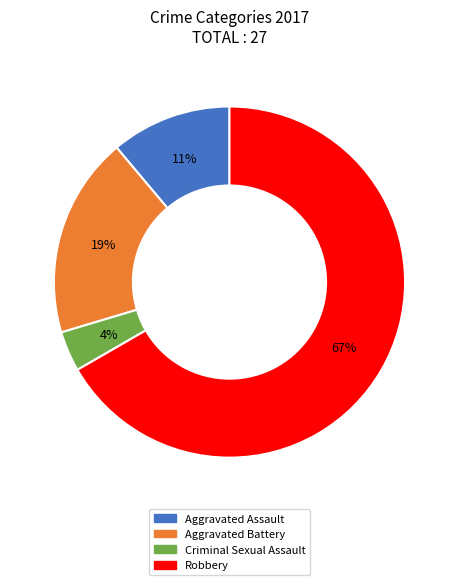

How many slices are in this pie chart?

4